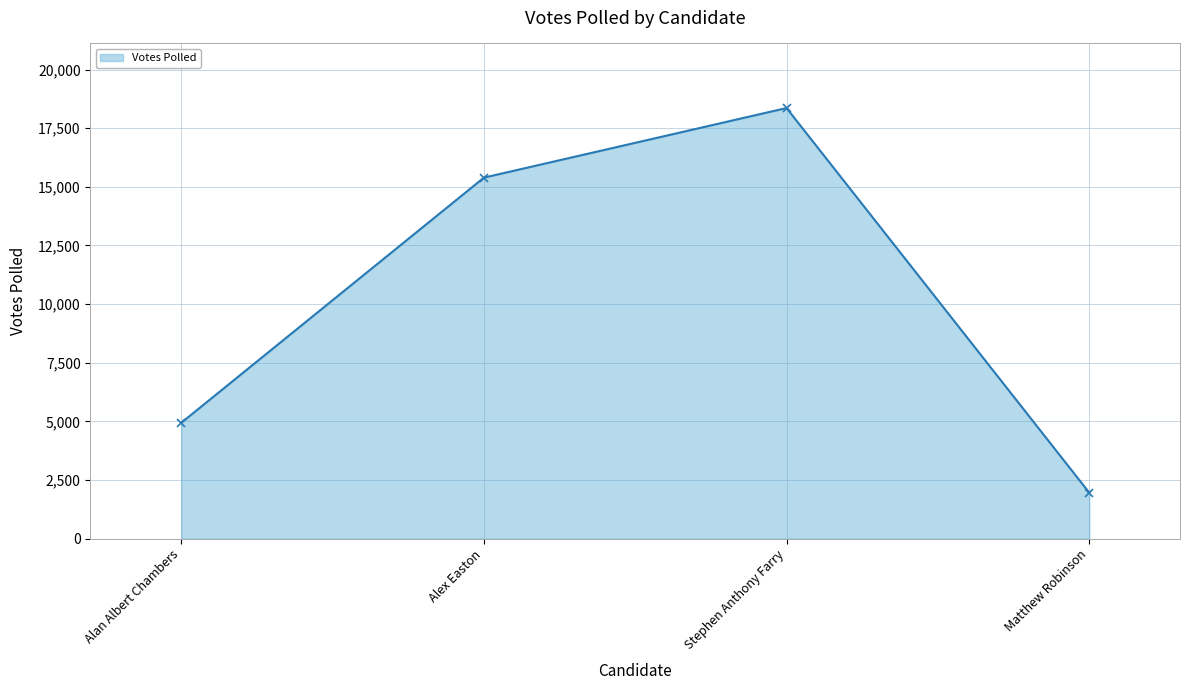

Rank the categories by value from lowest to highest.

Matthew Robinson, Alan Albert Chambers, Alex Easton, Stephen Anthony Farry